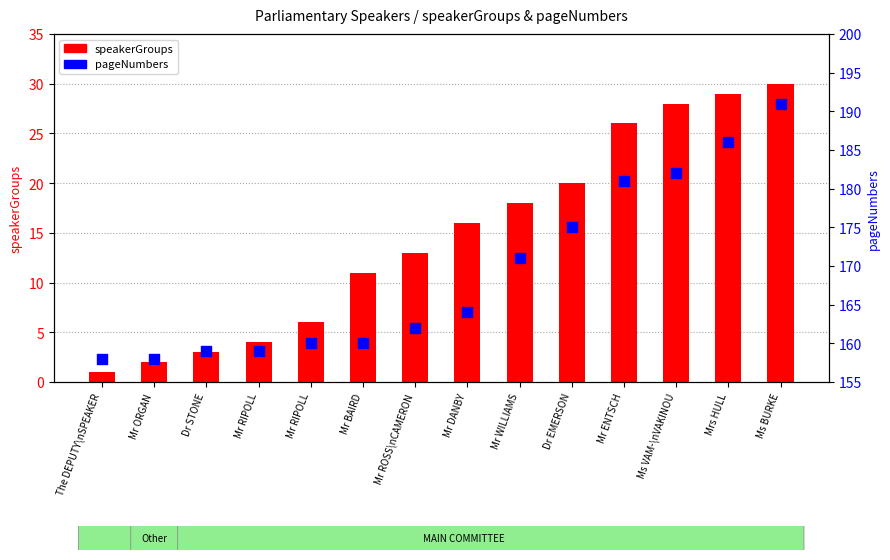

Which series has the largest Y range (max minus min)?

pageNumbers